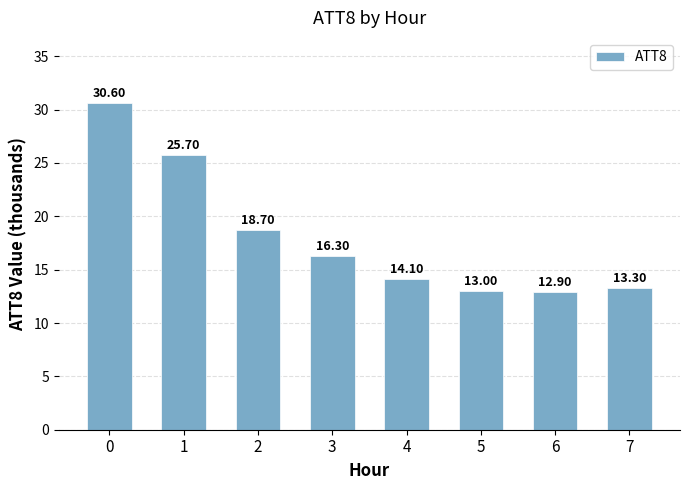

What is the smallest value displayed?

12.9